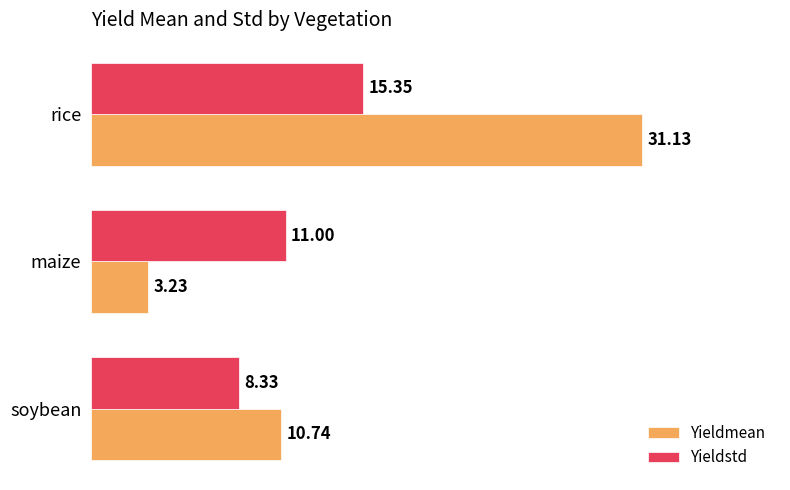

Which category has the highest value across all series?

rice